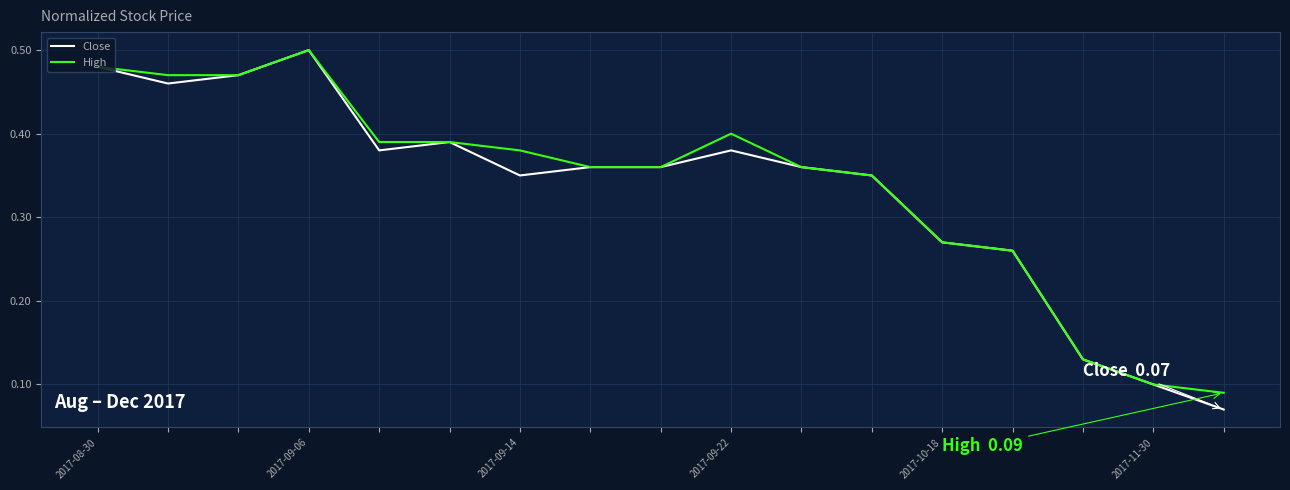

Which series has the largest range (max minus min)?

Close